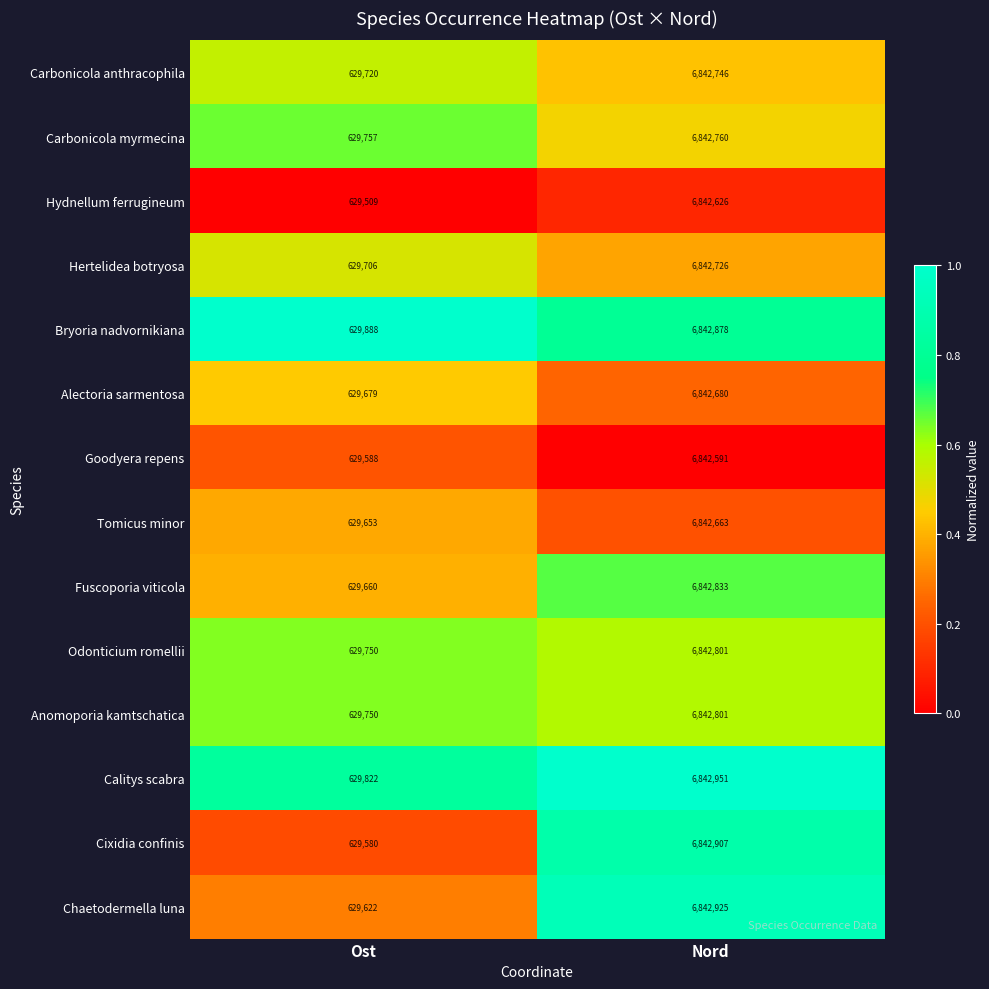

Which category has the highest value in the Hydnellum ferrugineum series?

Nord